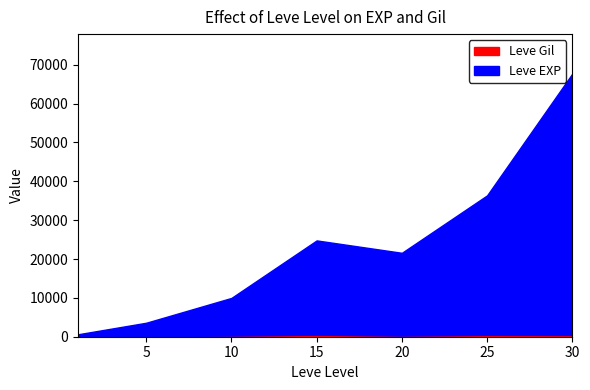

Where is the first local minimum for Leve Gil?

20